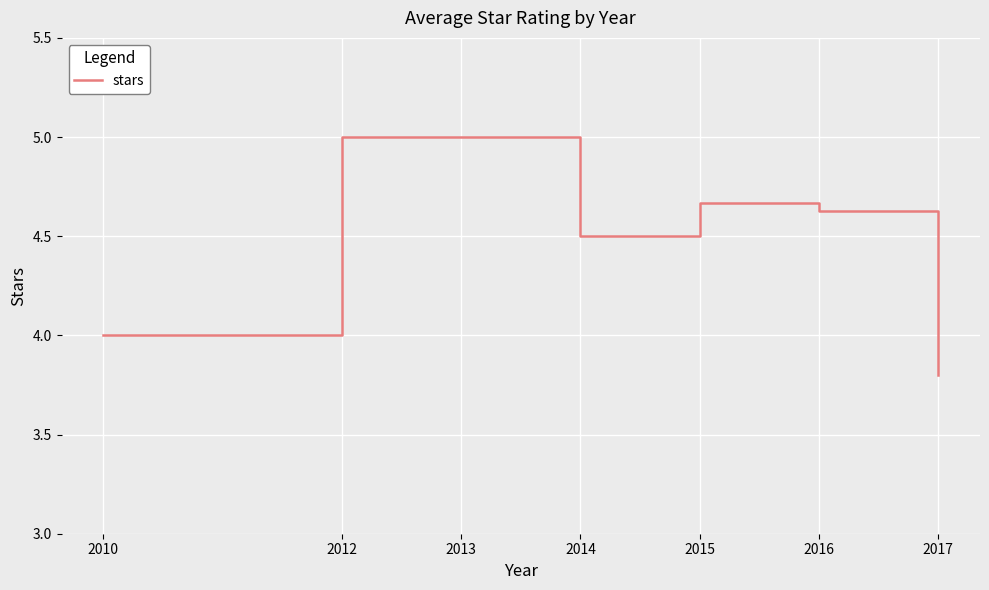

How many interior local valleys (lower than both neighbors) does the data have?

1